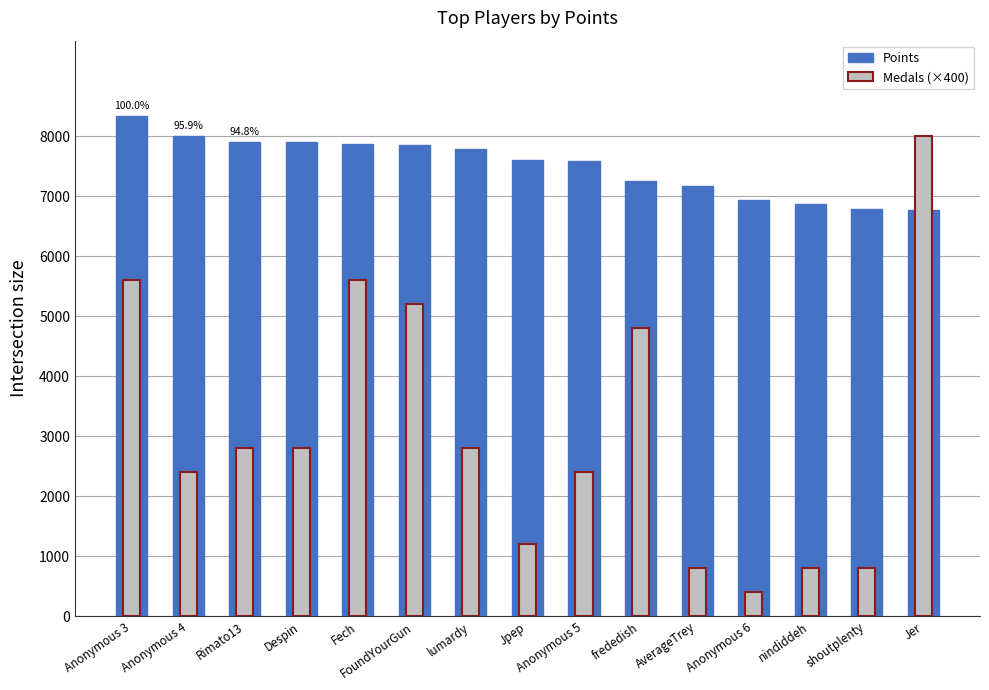

Rank the series by their maximum value, from highest to lowest.

Points, Medals (×400)